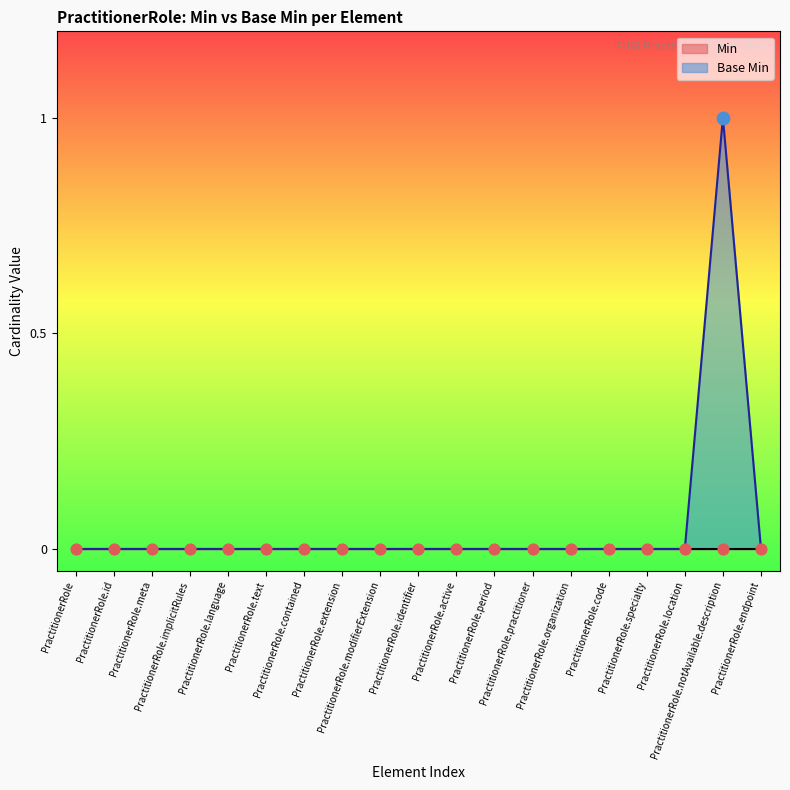

What is the change in value from PractitionerRole.id to PractitionerRole.notAvailable.description?

+1